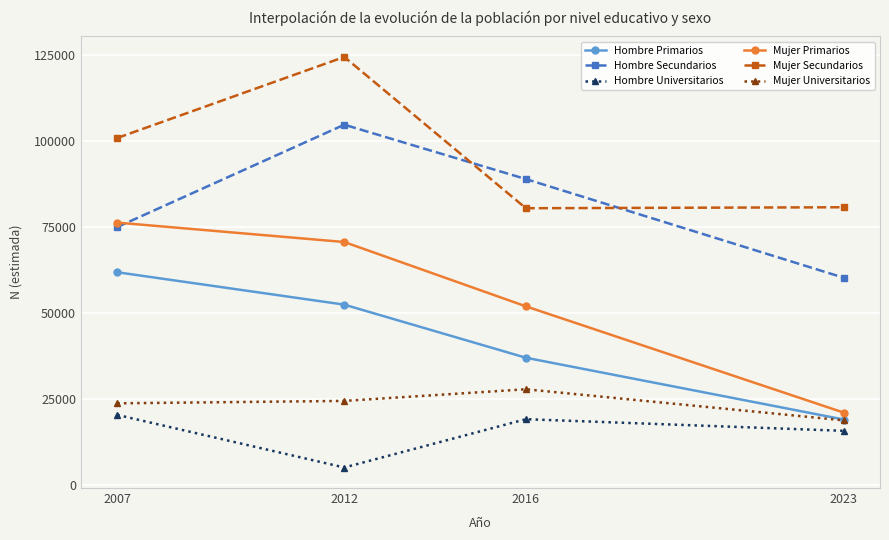

What is the approximate value of Mujer Universitarios at 2016, to the nearest 50?

27800